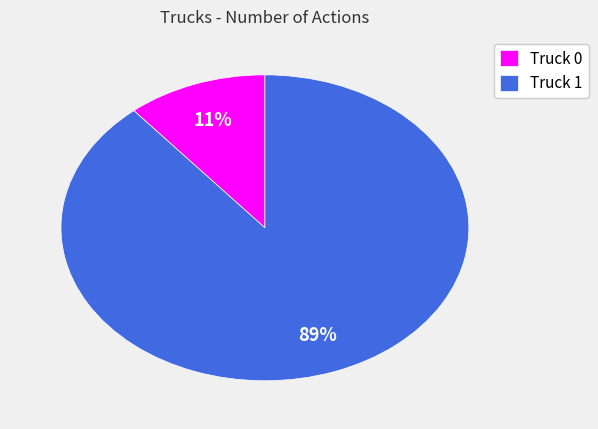

Does any single category account for the majority?

Yes